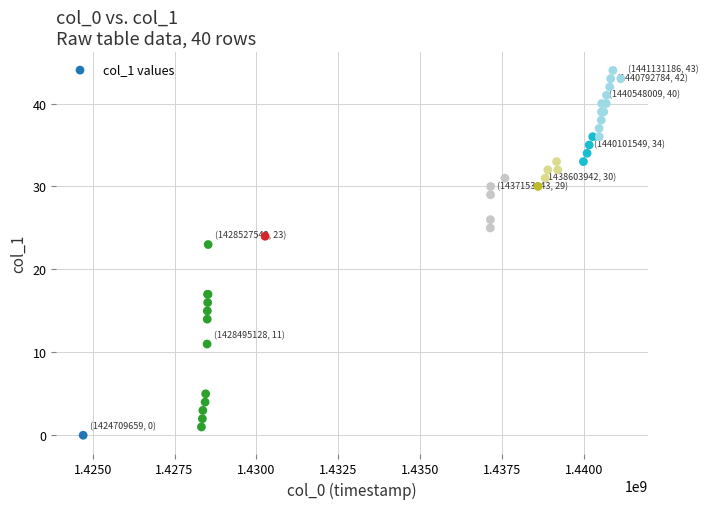

What Y value in the scatter plot is closest to 22?

23